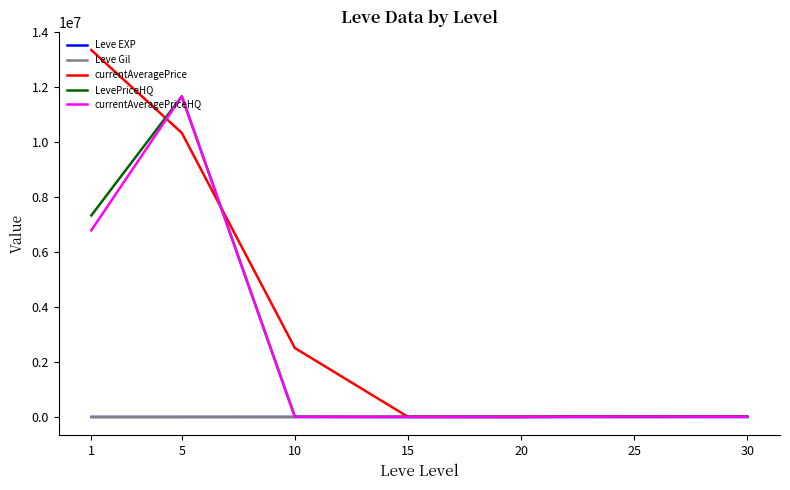

At which category is the sum across all series the highest?

5